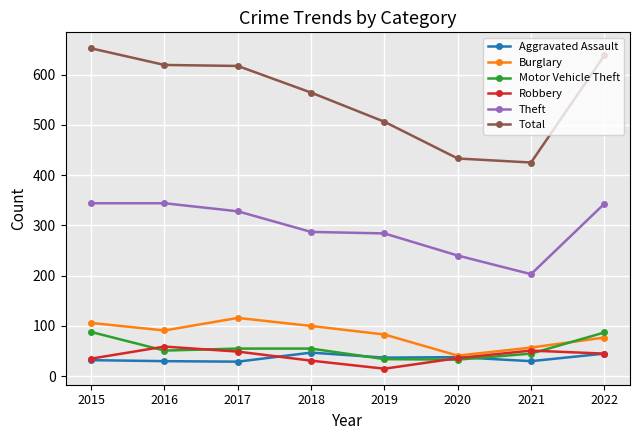

What is the total value across all series at 2017?

1194